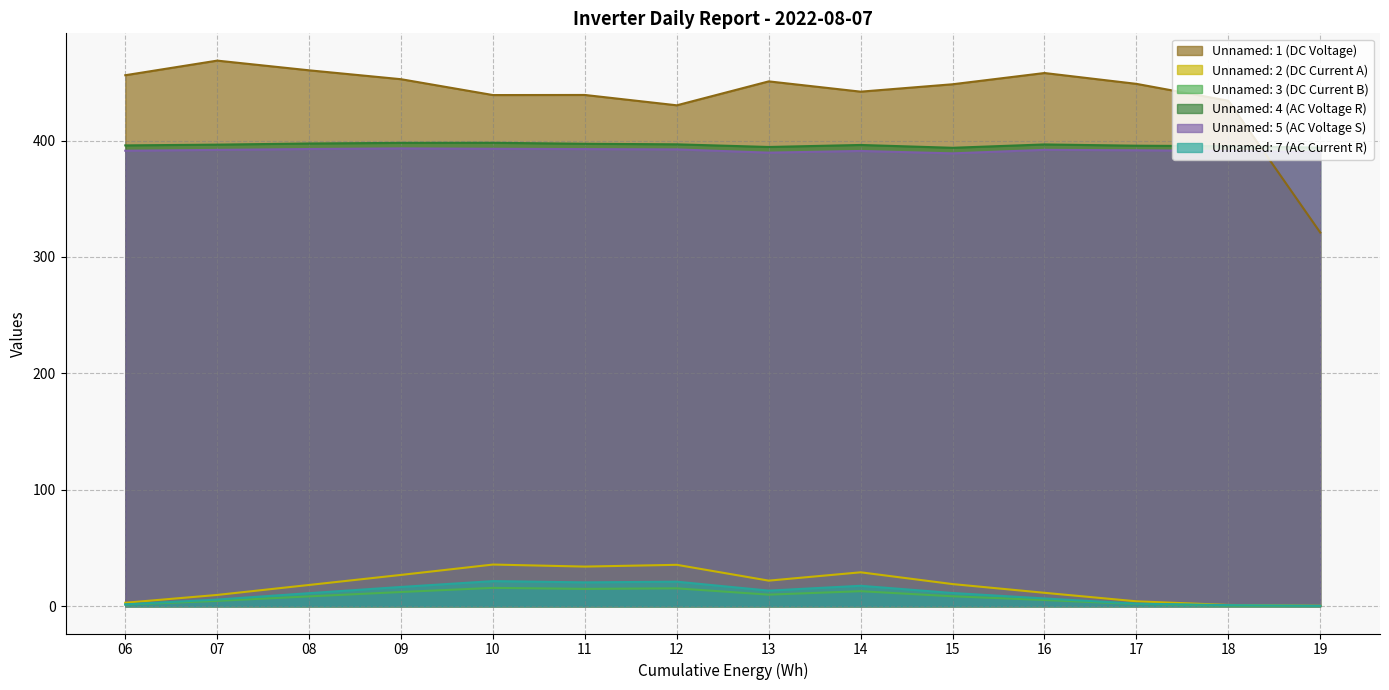

True or false: Unnamed: 5 (AC Voltage S) has a value of 391.9 at 07.

True